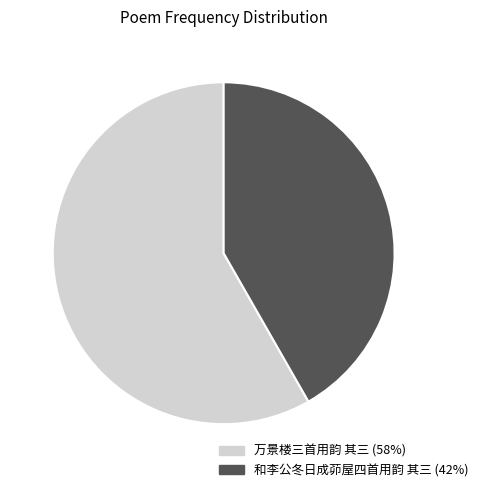

The 万景楼三首用韵 其三 slice represents 52% of the pie. True or false?

False